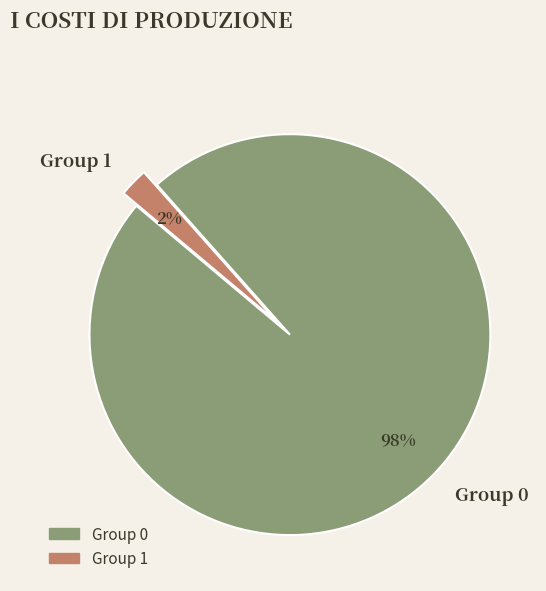

Is there a majority slice in this chart?

Yes